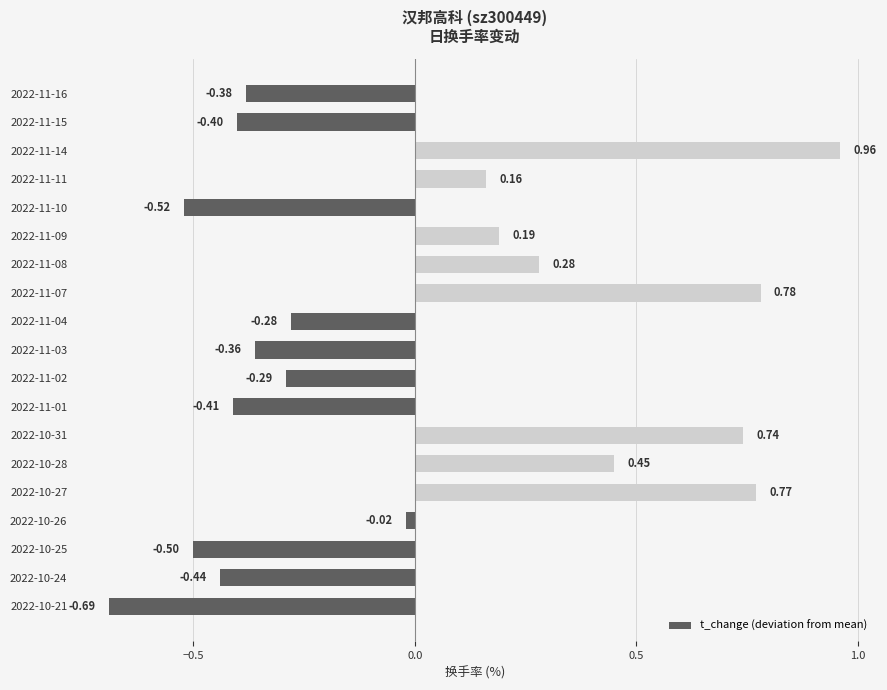

List the labels in order of value, largest first.

2022-11-14, 2022-11-07, 2022-10-27, 2022-10-31, 2022-10-28, 2022-11-08, 2022-11-09, 2022-11-11, 2022-10-26, 2022-11-04, 2022-11-02, 2022-11-03, 2022-11-16, 2022-11-15, 2022-11-01, 2022-10-24, 2022-10-25, 2022-11-10, 2022-10-21